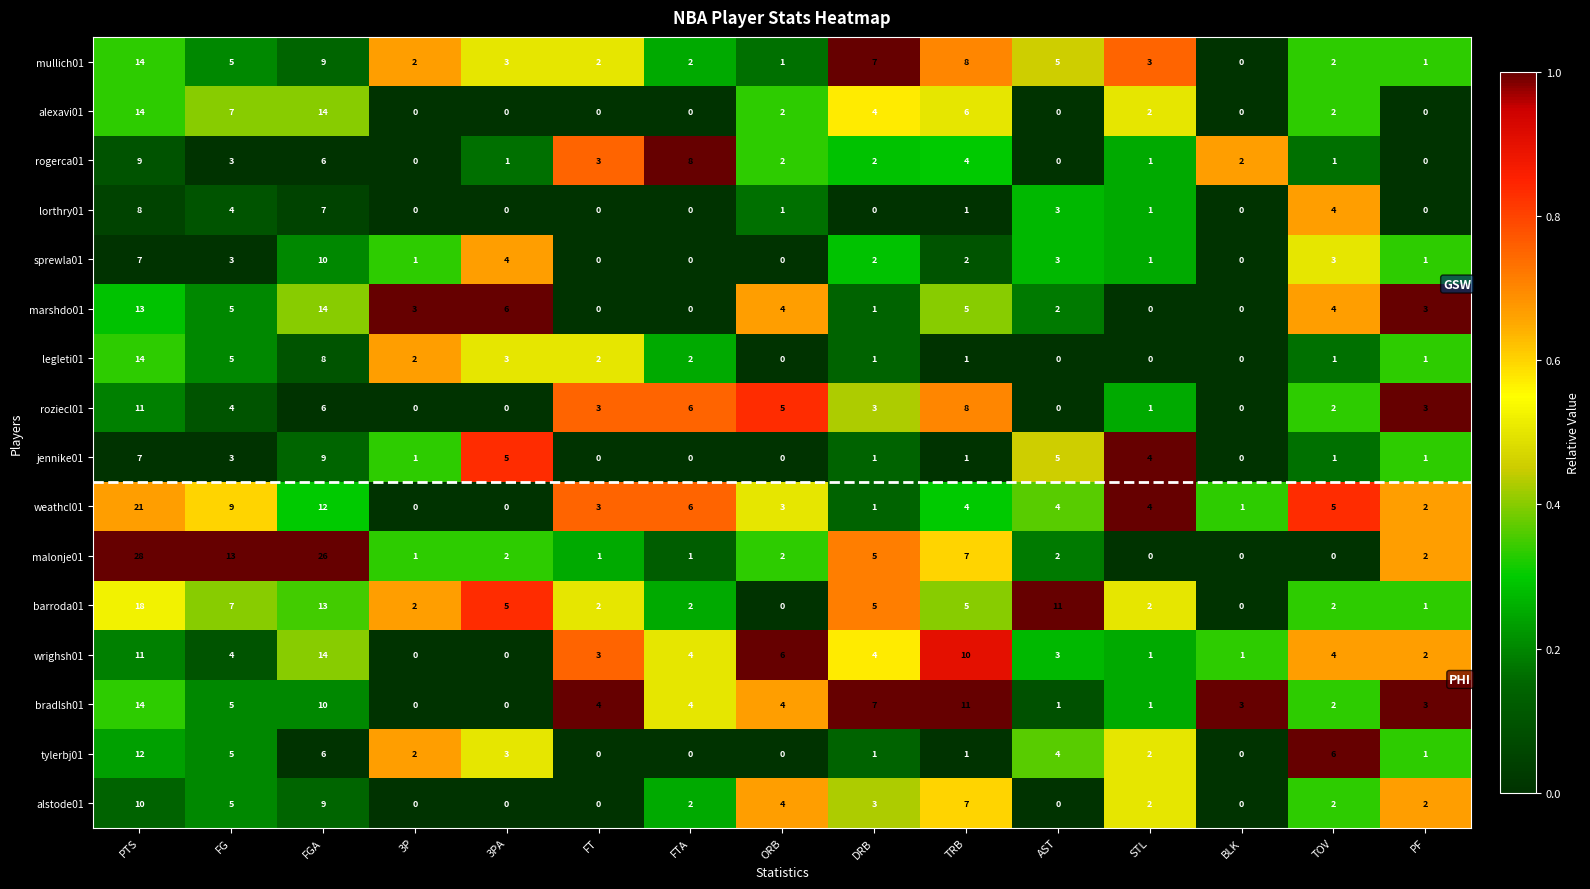

True or false: legleti01 has a value of 0 at DRB.

False